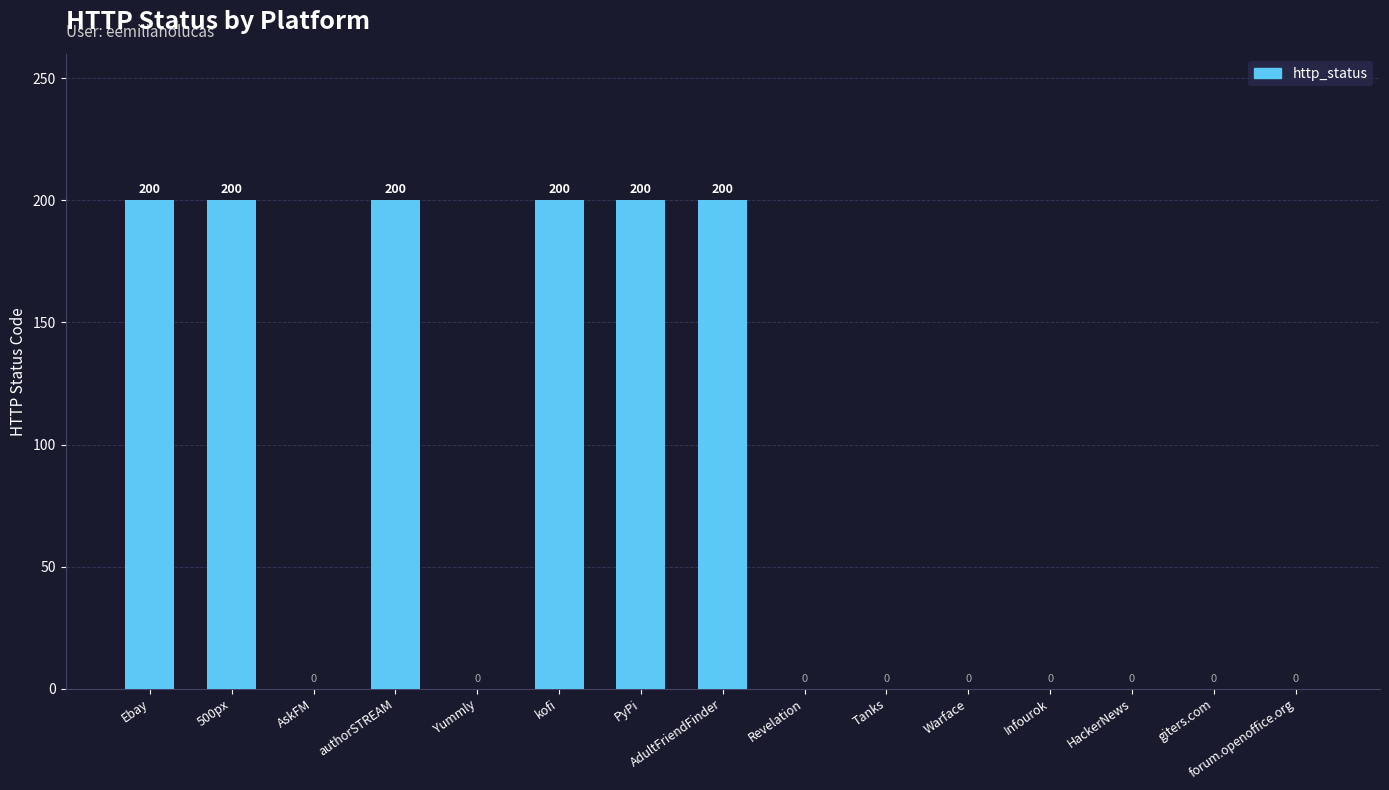

Is it true that the value at Yummly is 0?

True